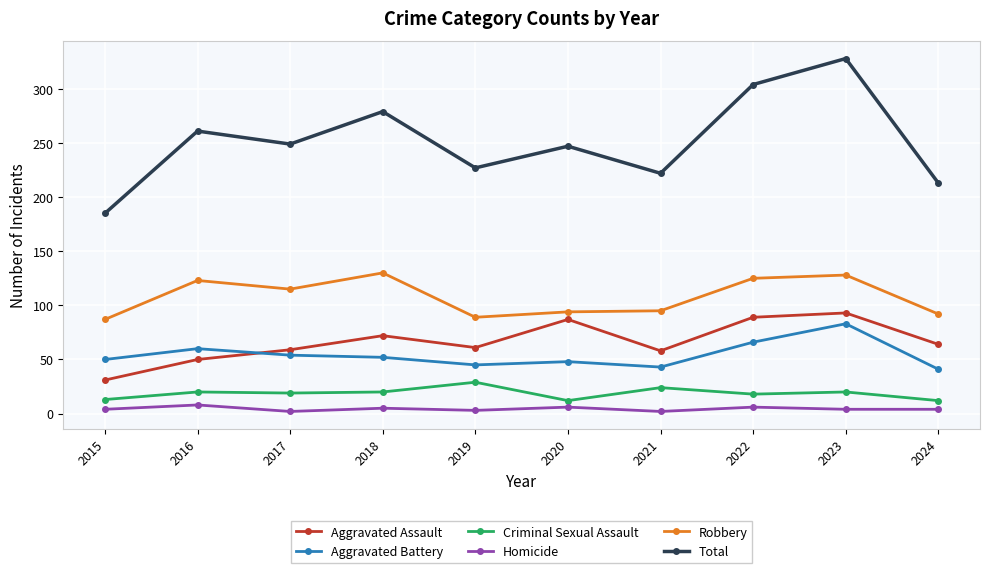

What is the difference between the Aggravated Battery values at 2019 and 2016?

15